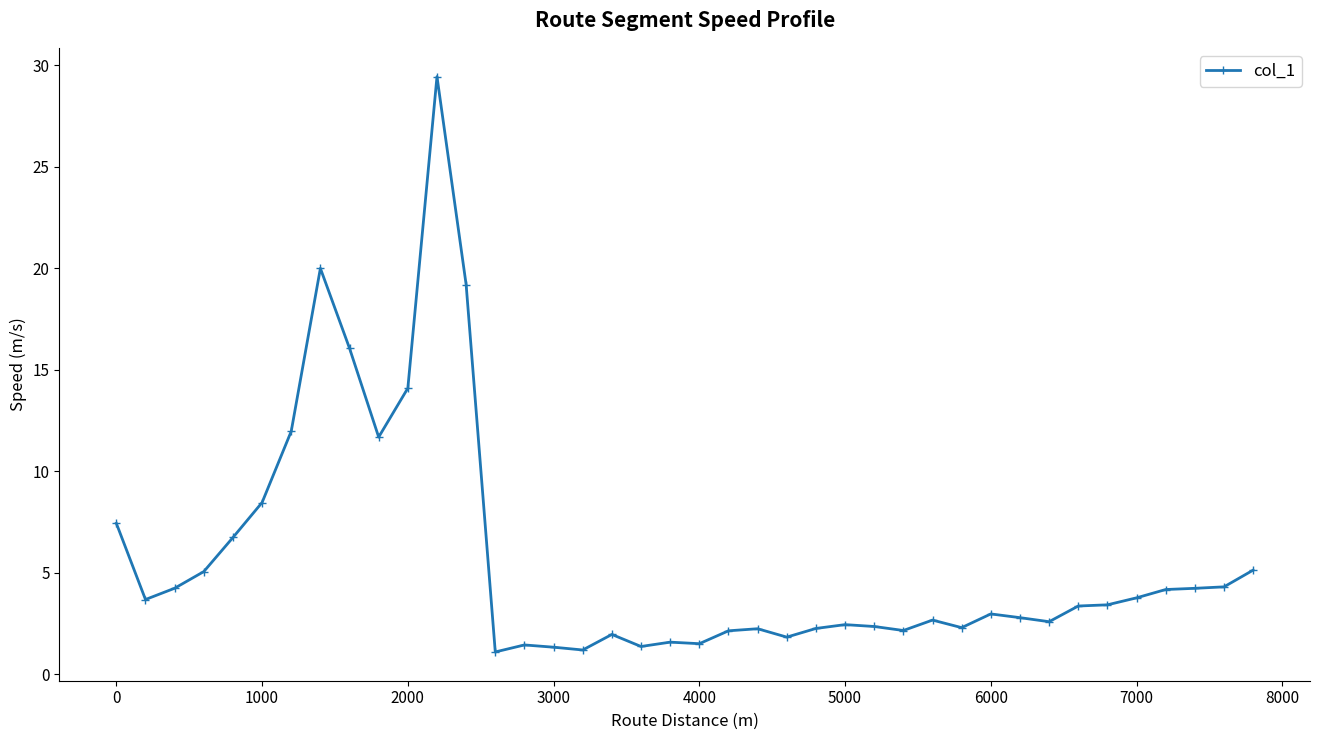

True or false: there are more than 1 points higher than both neighbors.

True